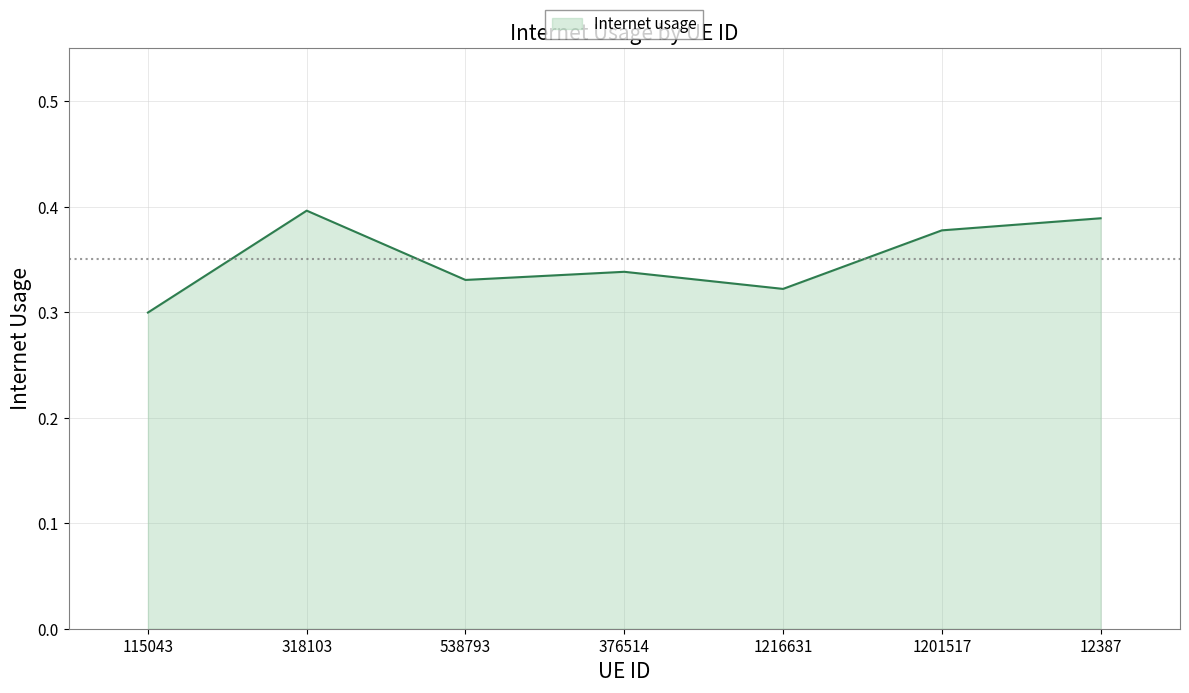

Rank the categories by value from highest to lowest.

318103, 12387, 1201517, 376514, 538793, 1216631, 115043